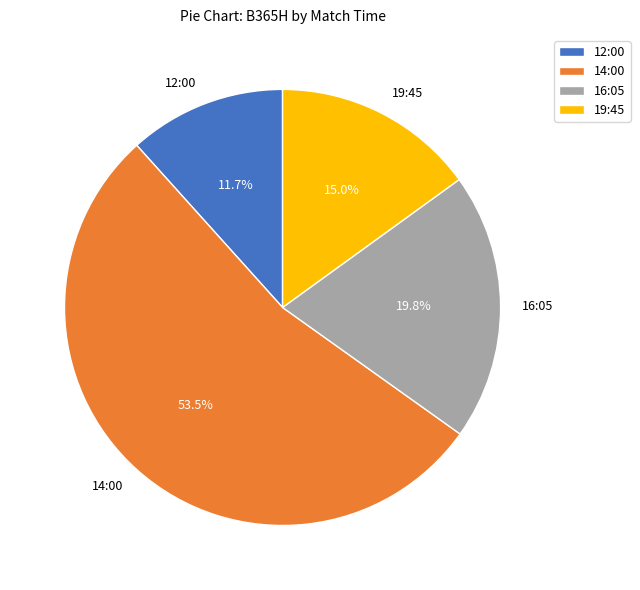

How many segments does this pie chart have?

4